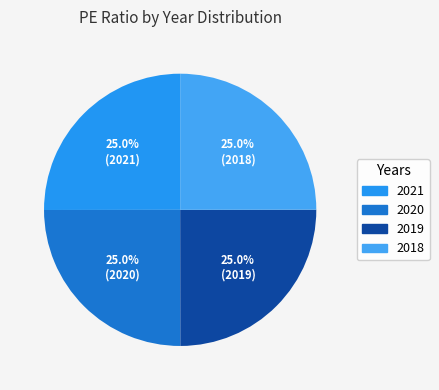

Is it true that 2021 is 20% of the pie?

False